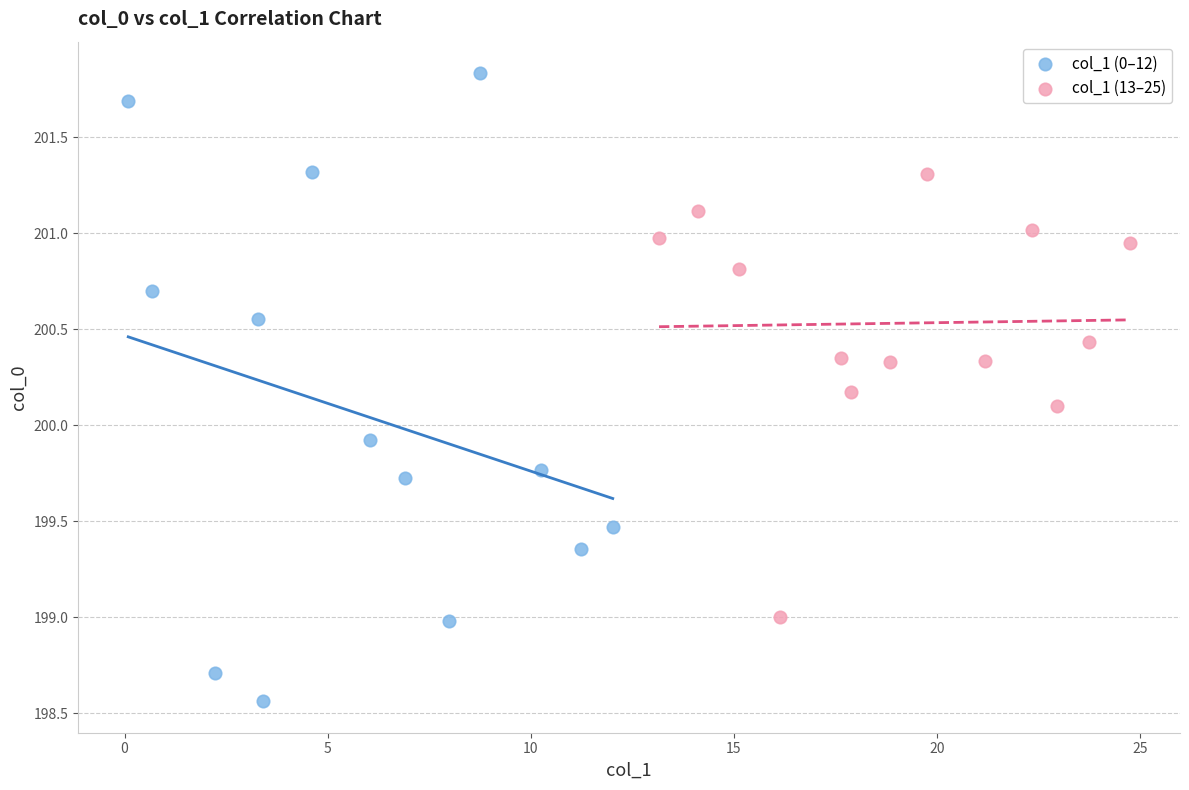

Which series contains the highest Y value?

col_1 (0–12)